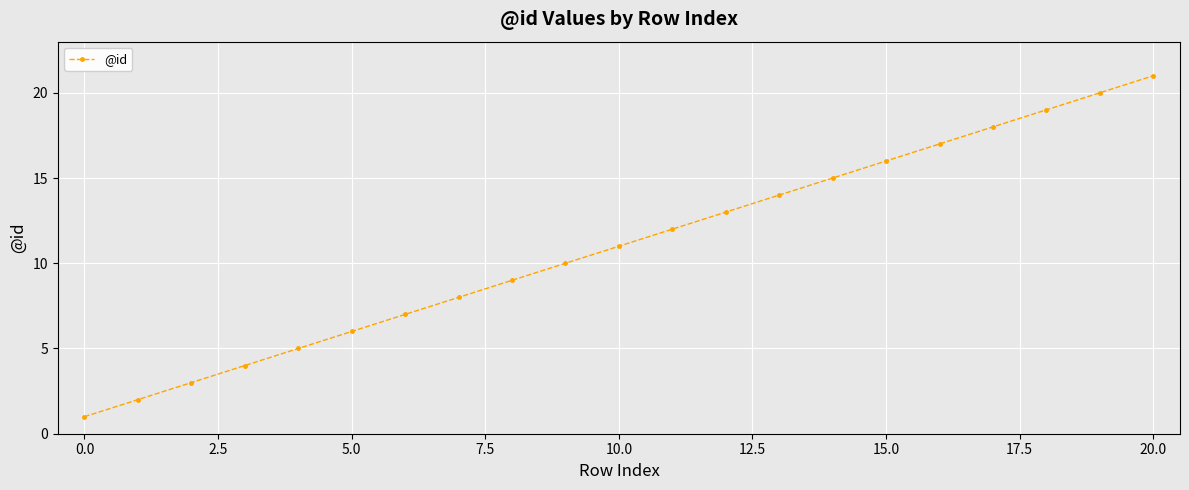

What is the difference between the maximum and second lowest values?

19